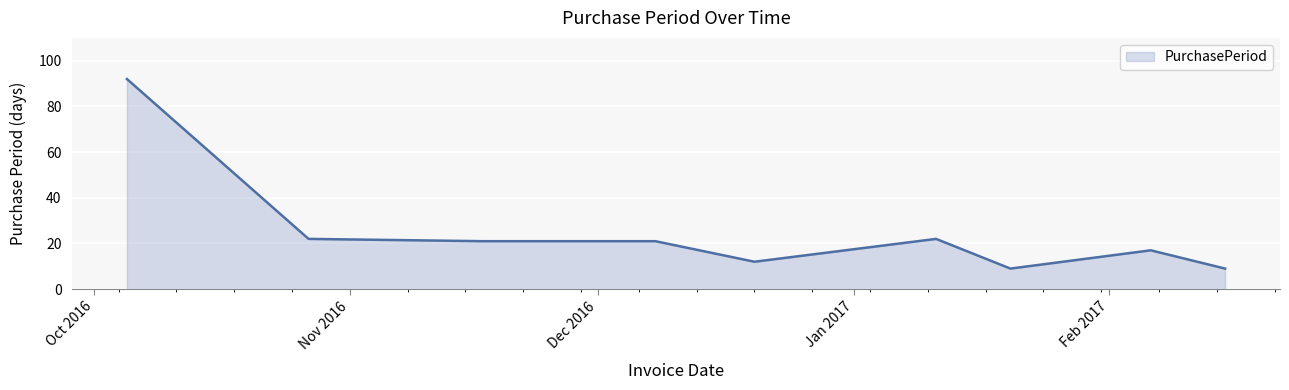

What is the smallest value displayed?

9